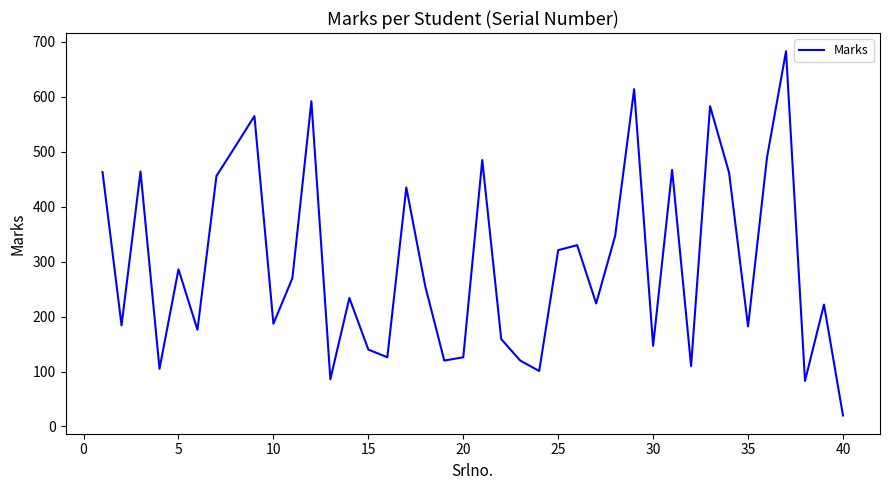

What is the difference between the maximum and minimum values?

663